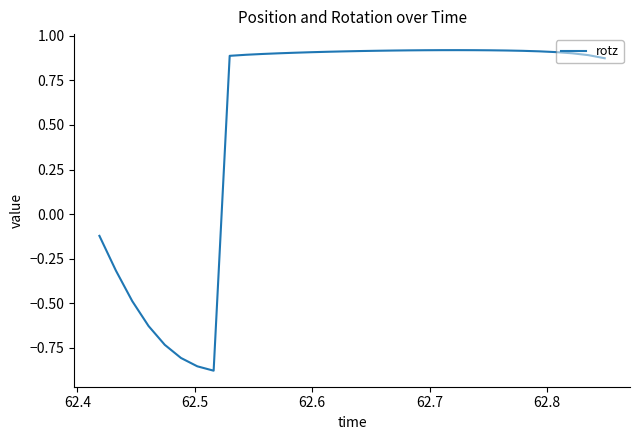

What is the difference between the maximum and minimum values?

1.8